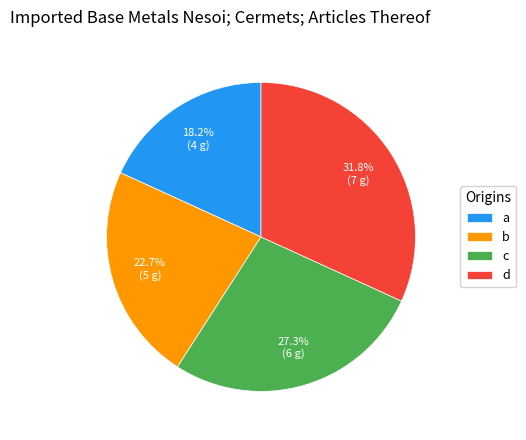

Rank the categories by value from lowest to highest.

a, b, c, d